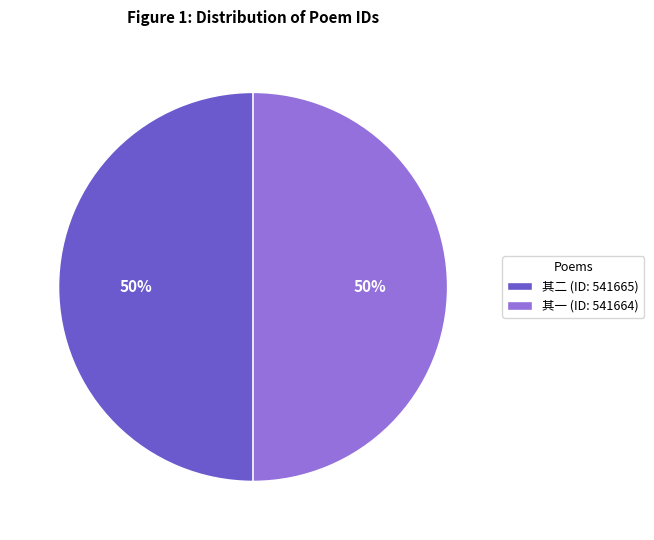

Is it true that 其二 (ID: 541665) is 50% of the pie?

True